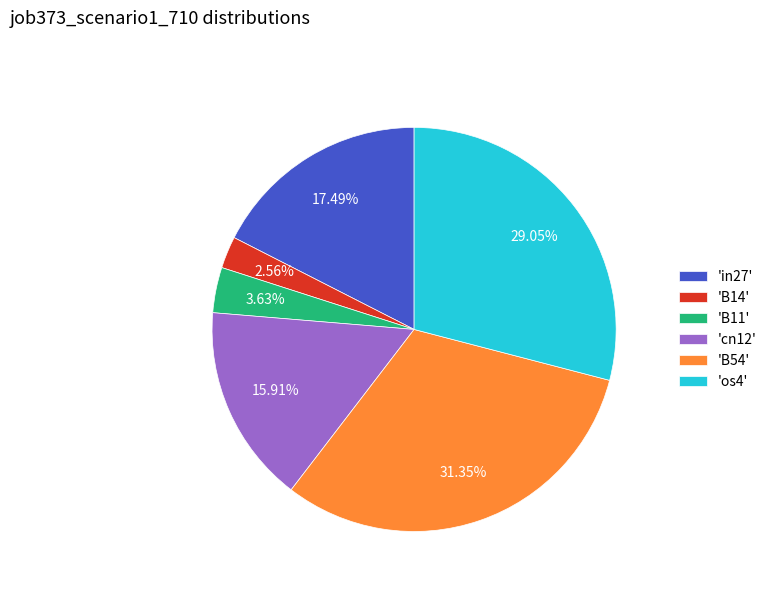

Is there any slice that represents more than half of the pie?

No